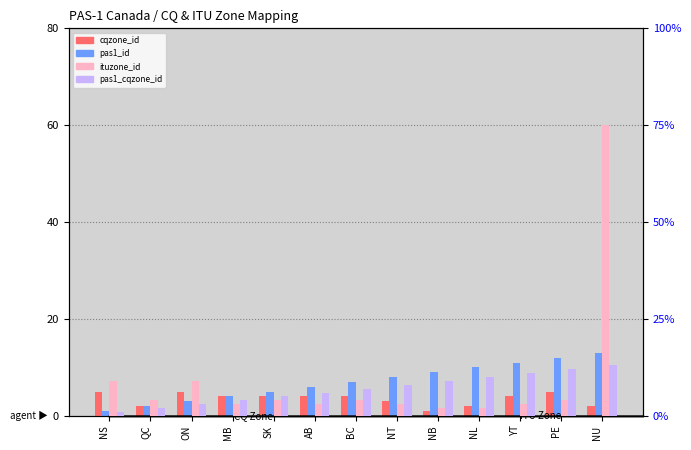

How many bars are there in each group?

4